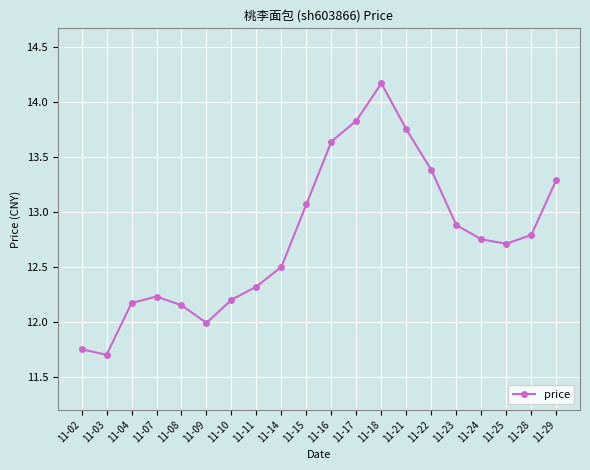

What is the smallest value displayed?

11.7